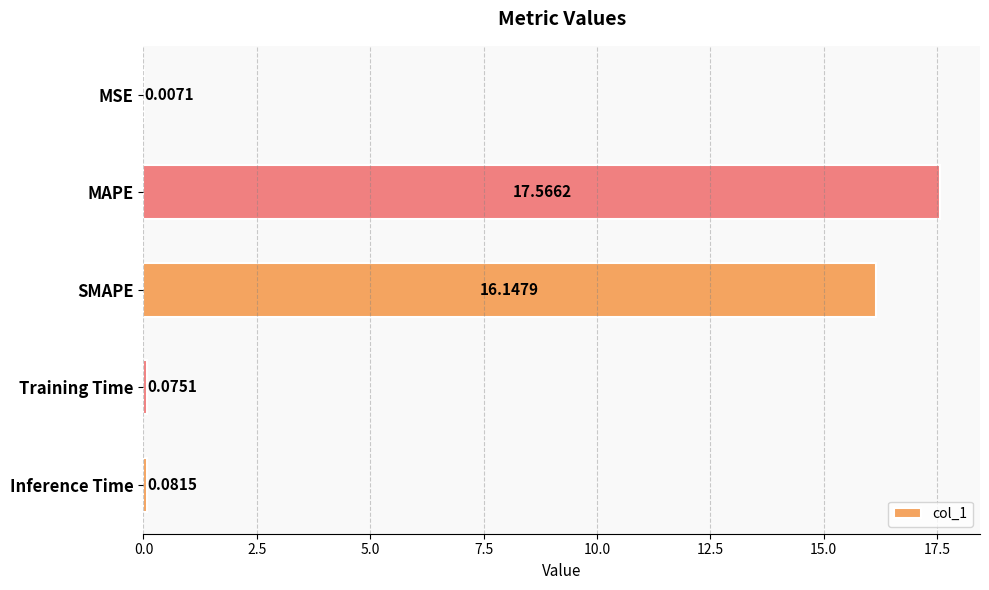

At which label is the value closest to 8?

Inference Time